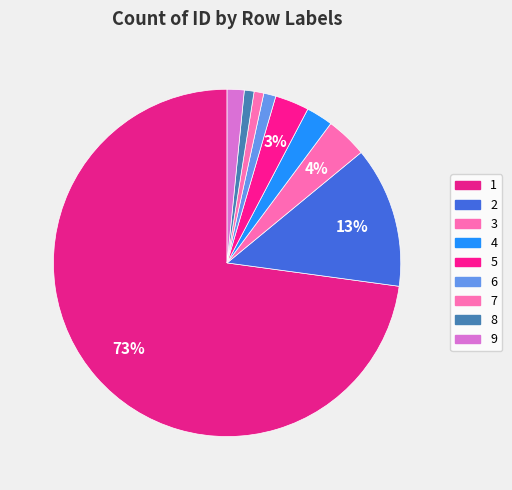

To the nearest percent, what percentage of the pie is 1?

73%